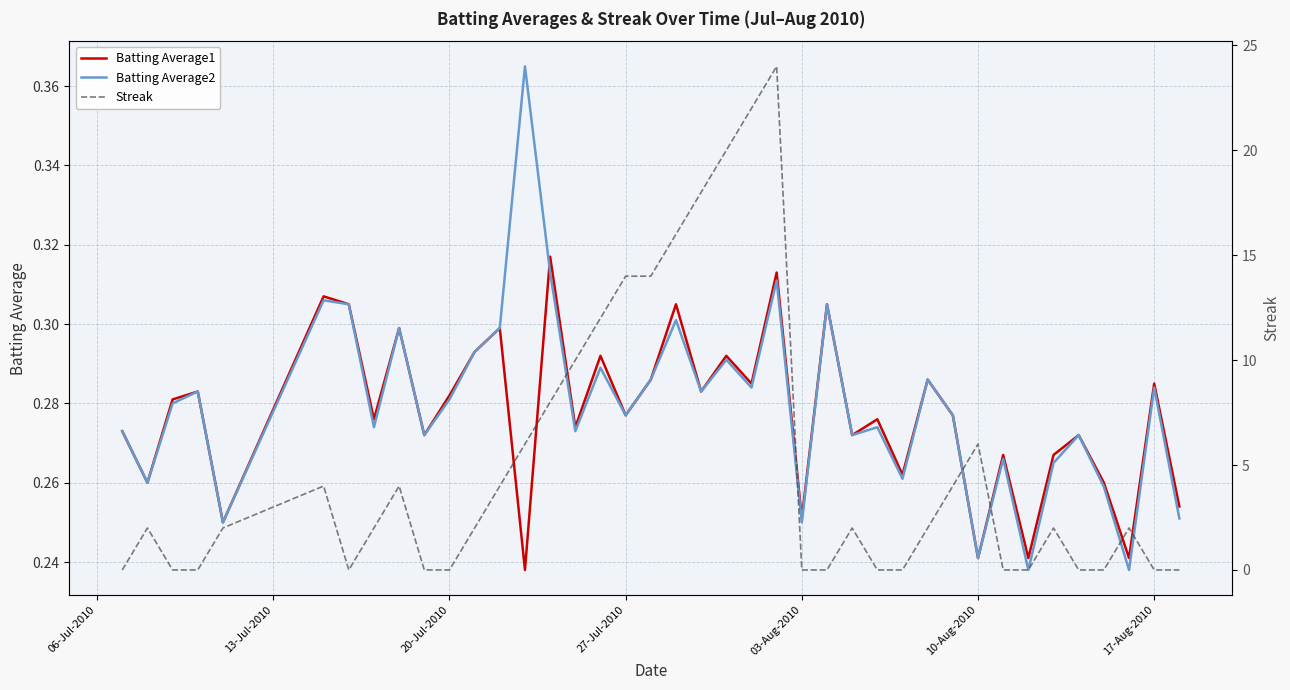

The value of Streak at 19 is 26.0. True or false?

False